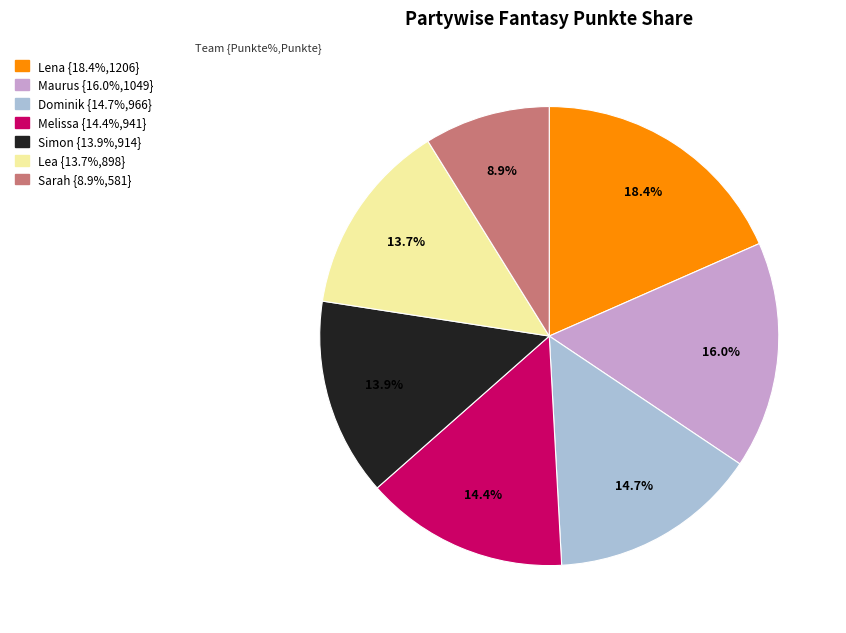

Count the number of slices in the pie.

7